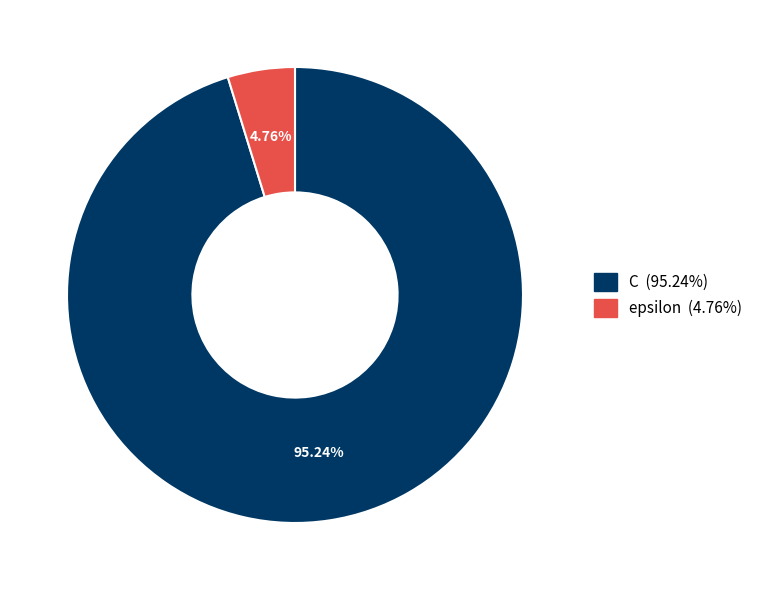

Count the number of slices in the pie.

2